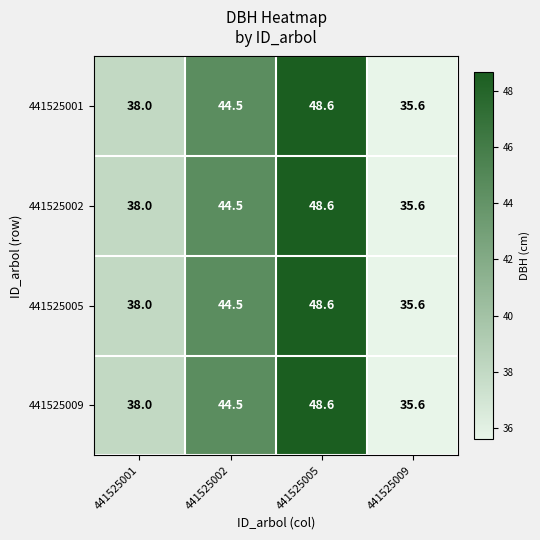

At which category is the sum across all series the highest?

441525005